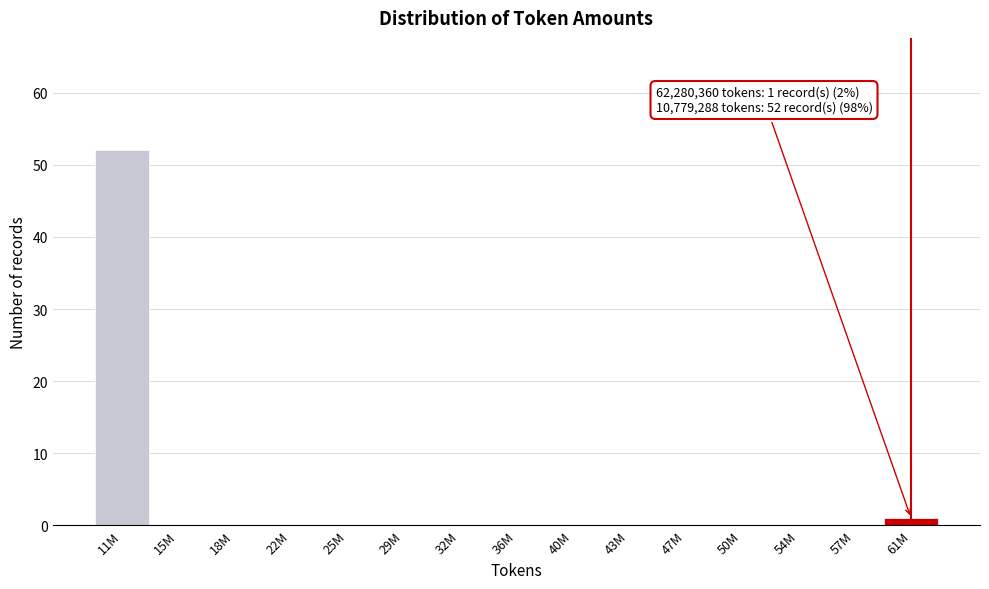

Reading left to right, extract all data points from this chart.

11M=52	15M=0	18M=0	22M=0	25M=0	29M=0	32M=0	36M=0	40M=0	43M=0	47M=0	50M=0	54M=0	57M=0	61M=1